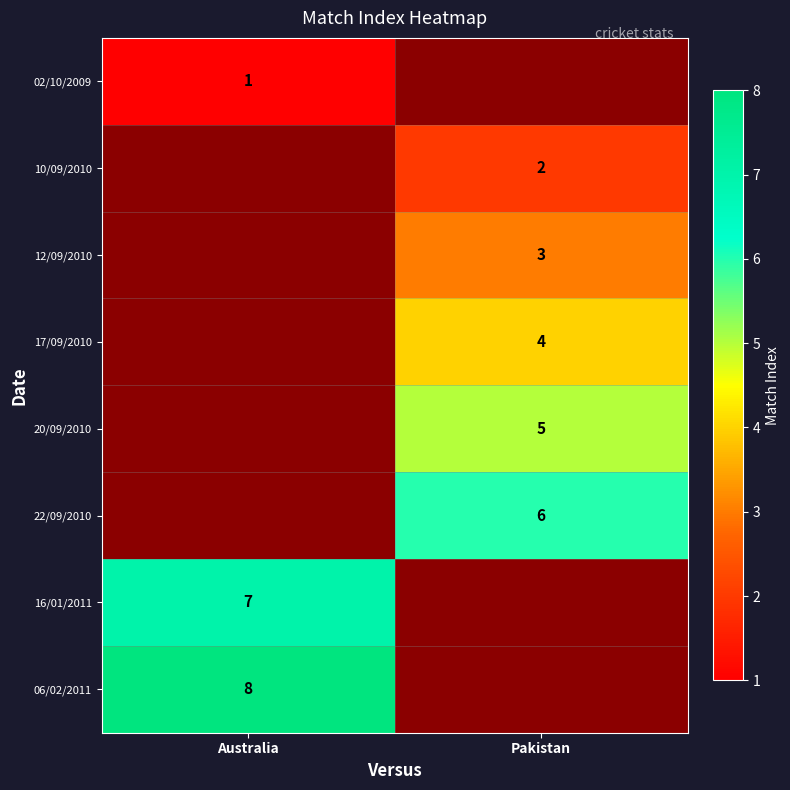

What is the maximum value shown in the chart?

8.0